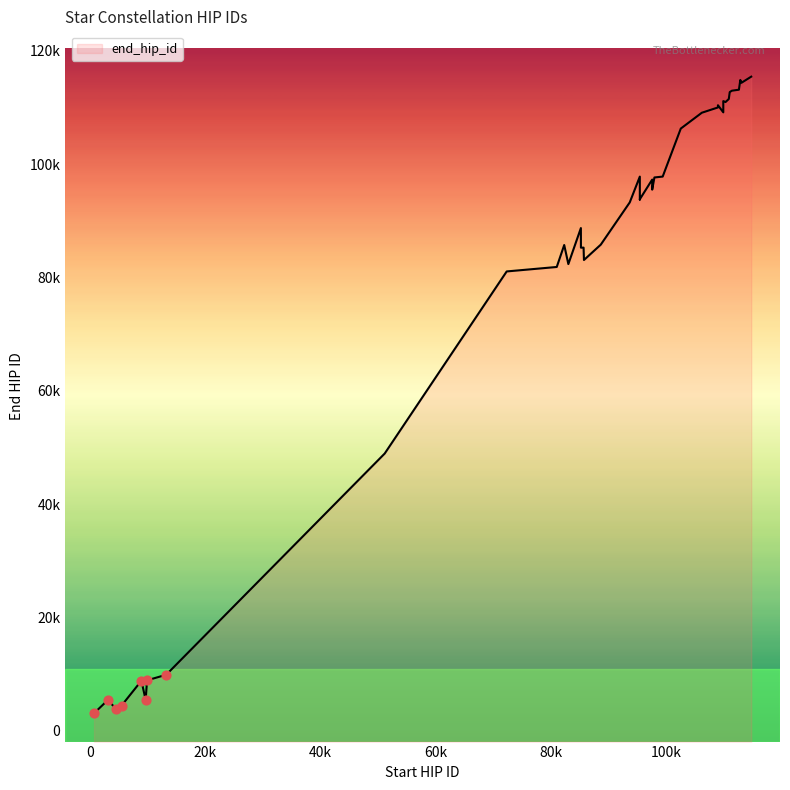

What is the change in value from 5447 to 95501?

+89369